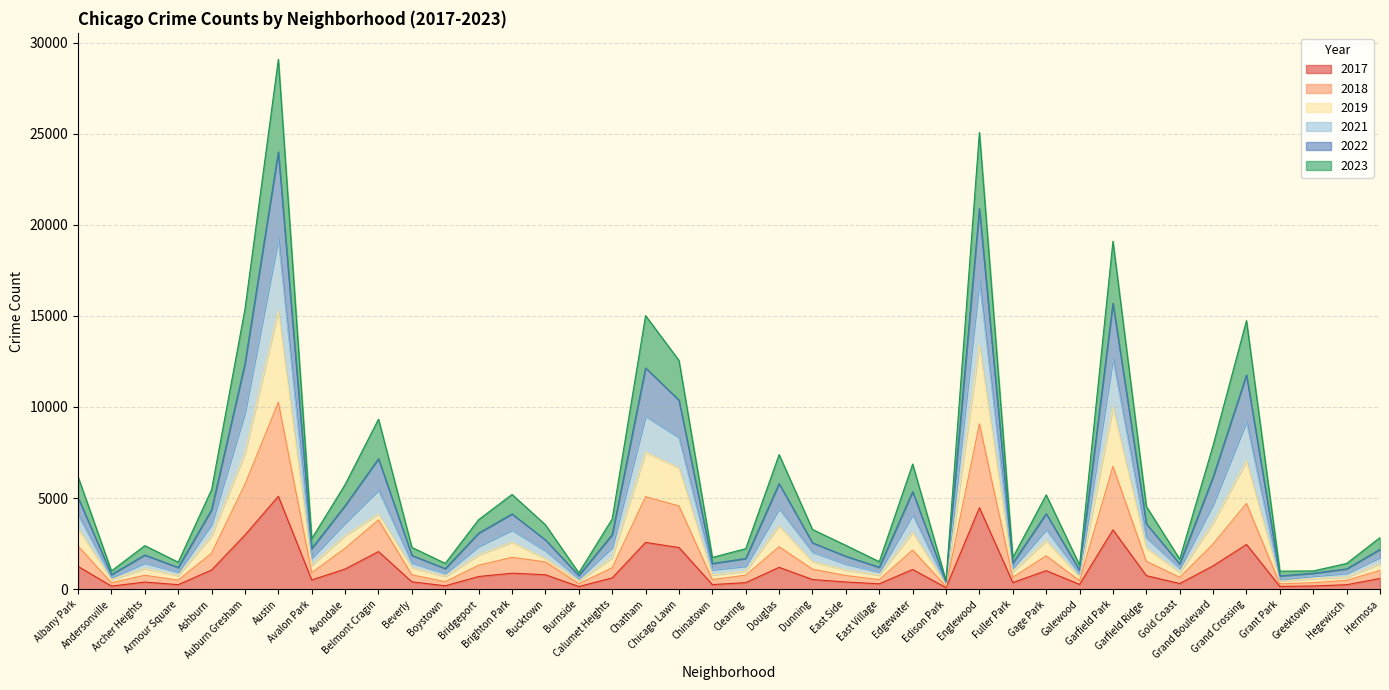

Does the chart display data point markers on the line(s)?

No